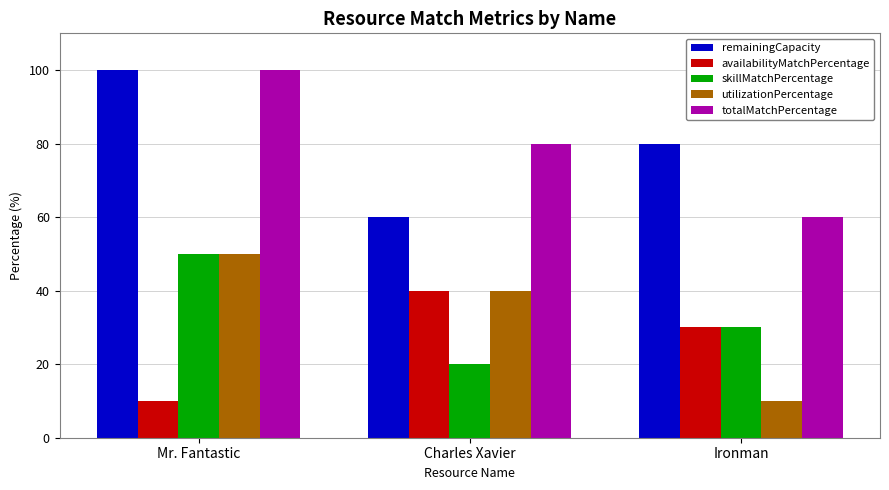

What are all the series names shown in the legend?

remainingCapacity, availabilityMatchPercentage, skillMatchPercentage, utilizationPercentage, totalMatchPercentage